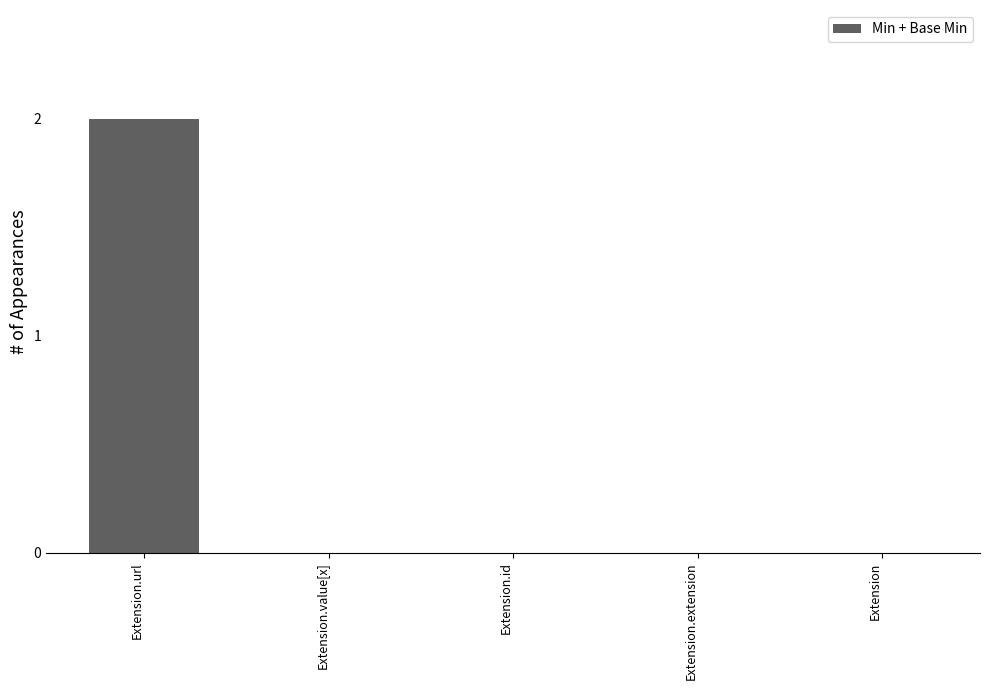

At which category does the chart reach its peak across all series?

Extension.url